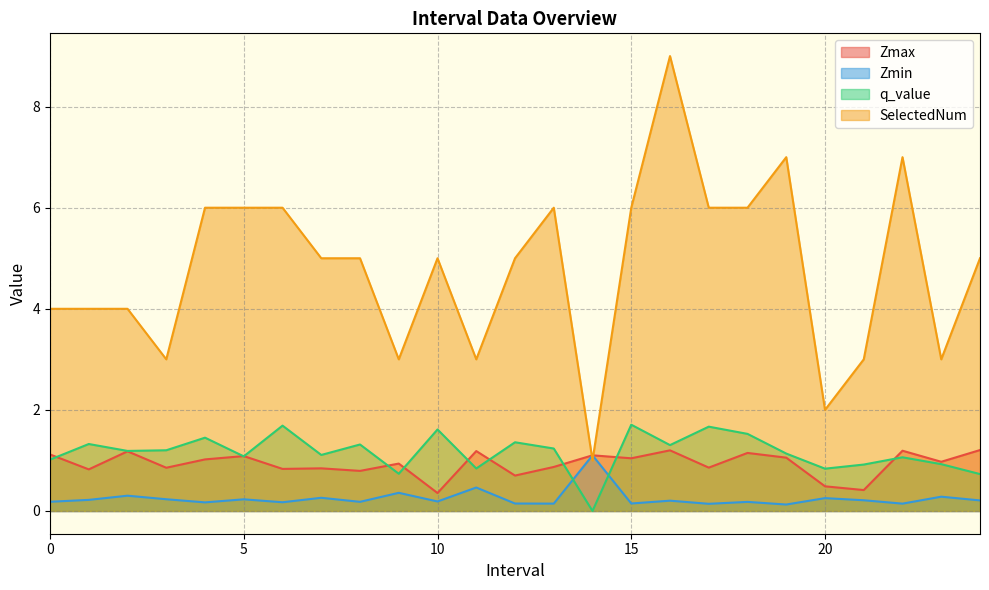

True or false: SelectedNum and Zmin cross at least once.

True